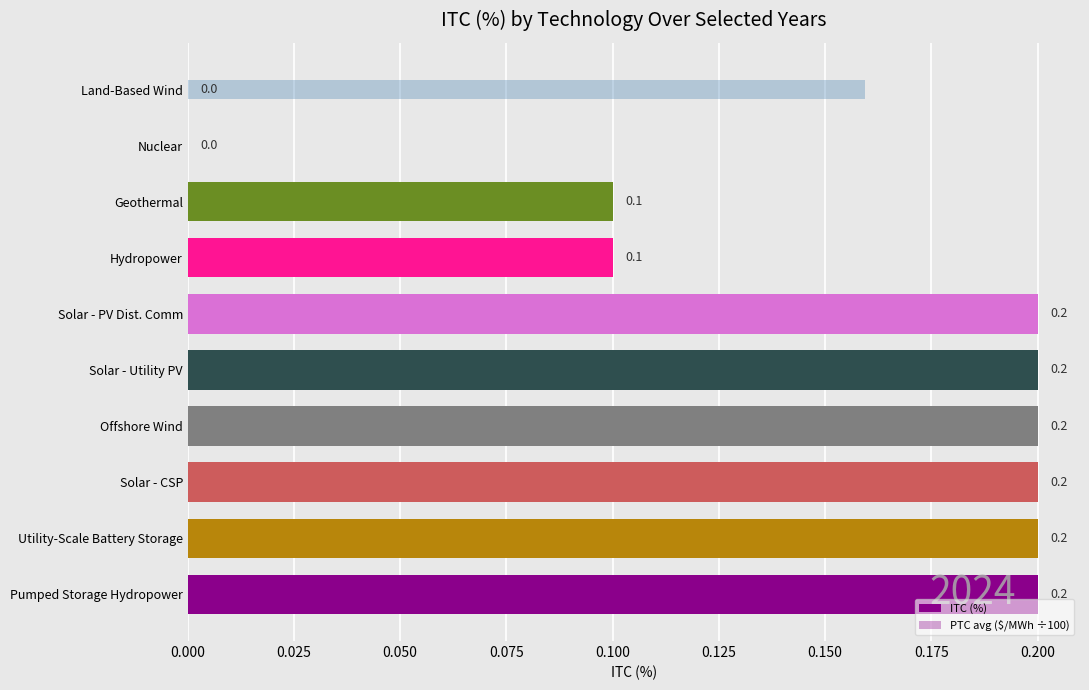

Count the number of categories in the chart.

10